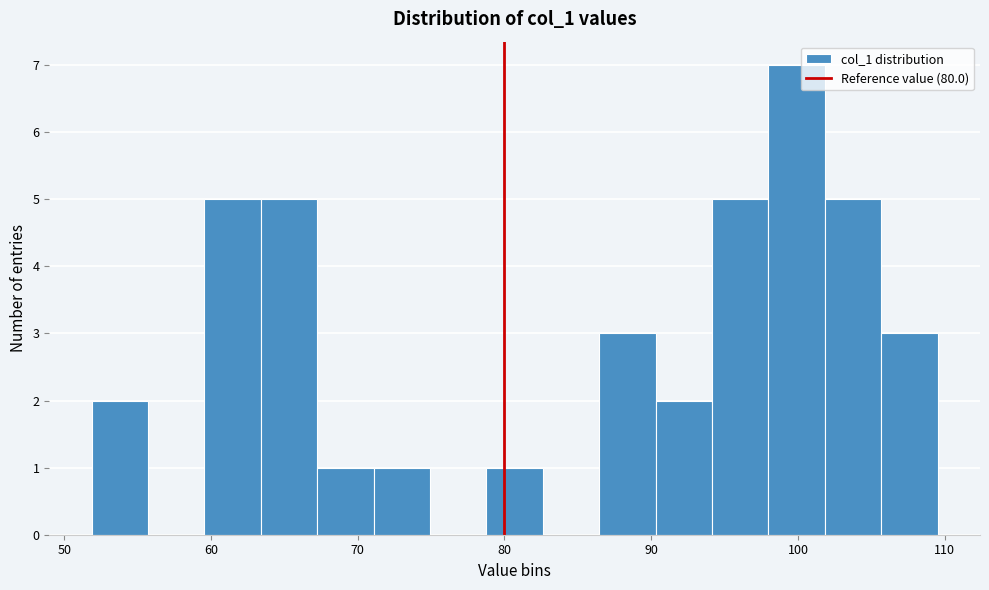

Around what value on the x-axis is the tallest bar? Give the approximate position of its centre, as read against the axis.

100